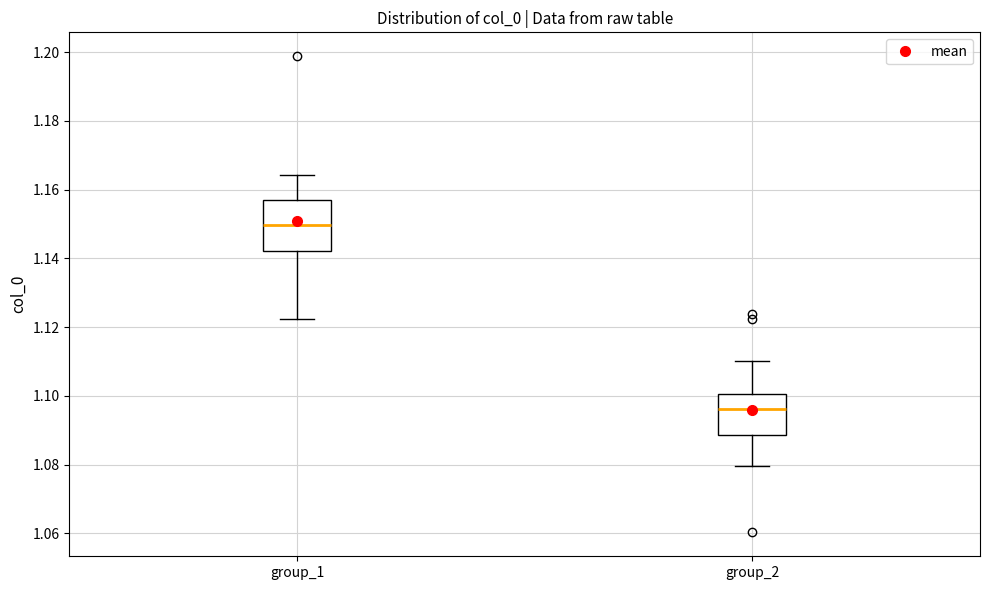

Reading left to right, read every box against the y-axis: the position of its median line, the range the box covers, and the ends of its whiskers. The values are not printed on the chart, so give them approximately, as read against the axis.

group_1: median 1.150, box 1.142 to 1.156, whiskers 1.122 to 1.164
group_2: median 1.096, box 1.088 to 1.100, whiskers 1.080 to 1.110